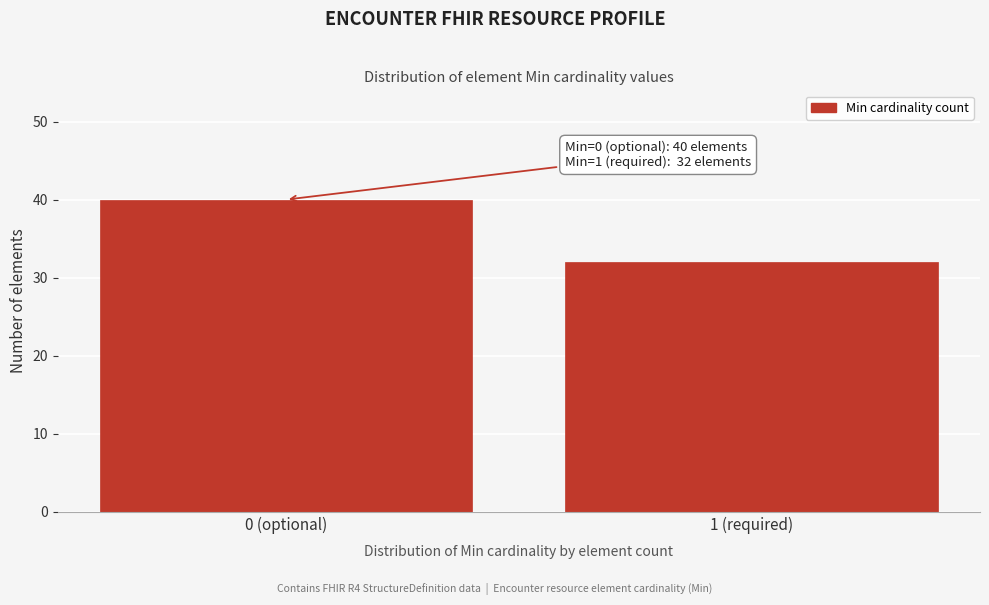

Reading right to left, extract all data points from this chart.

32	40